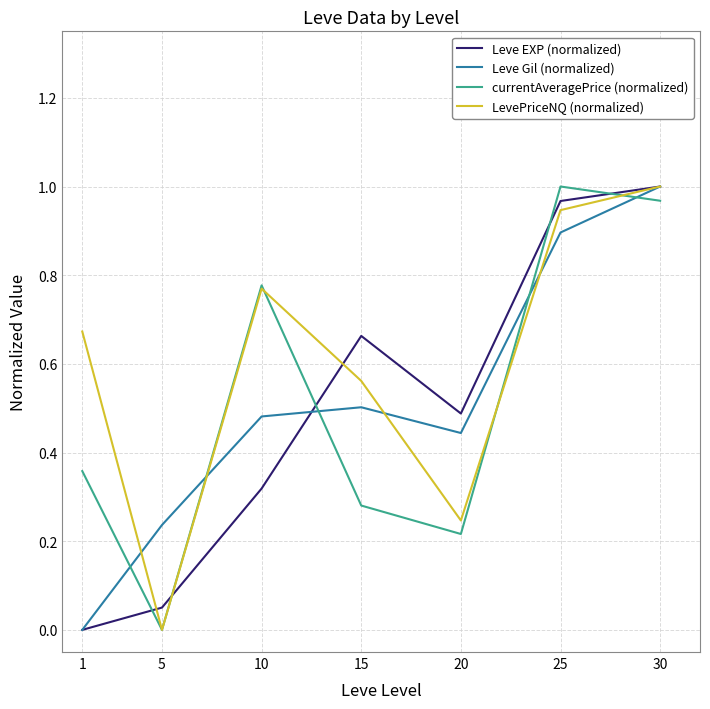

How many lines are shown in the chart?

4